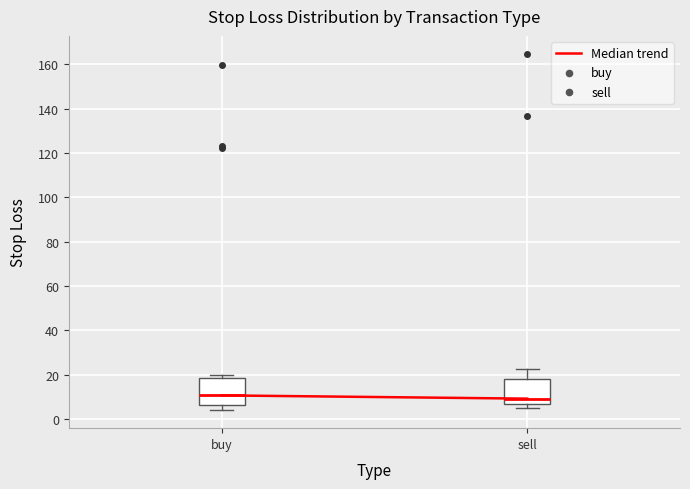

Reading left to right, transcribe this box plot: for each box, give where its median line is, the range the box spans, and where its two whiskers end, as read against the y-axis. The values are not printed on the chart, so give them approximately, as read against the axis.

buy: median 10, box 6 to 18, whiskers 4 to 20
sell: median 10, box 6 to 18, whiskers 4 to 22